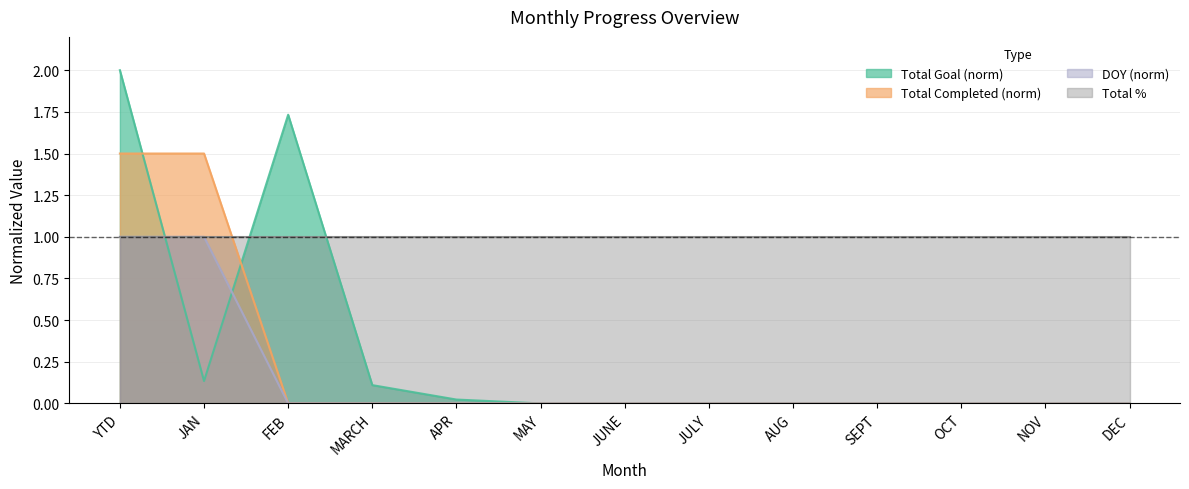

What is the maximum value for DOY (norm)?

1.0